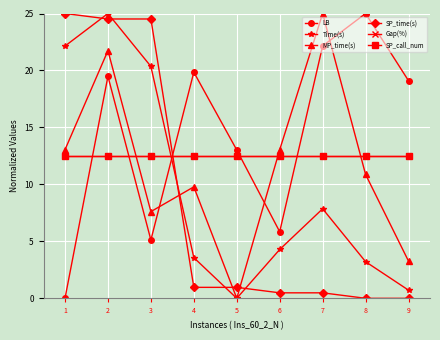

At 8, list the series in order from largest to smallest.

LB, Gap(%), SP_call_num, MP_time(s), Time(s), SP_time(s)